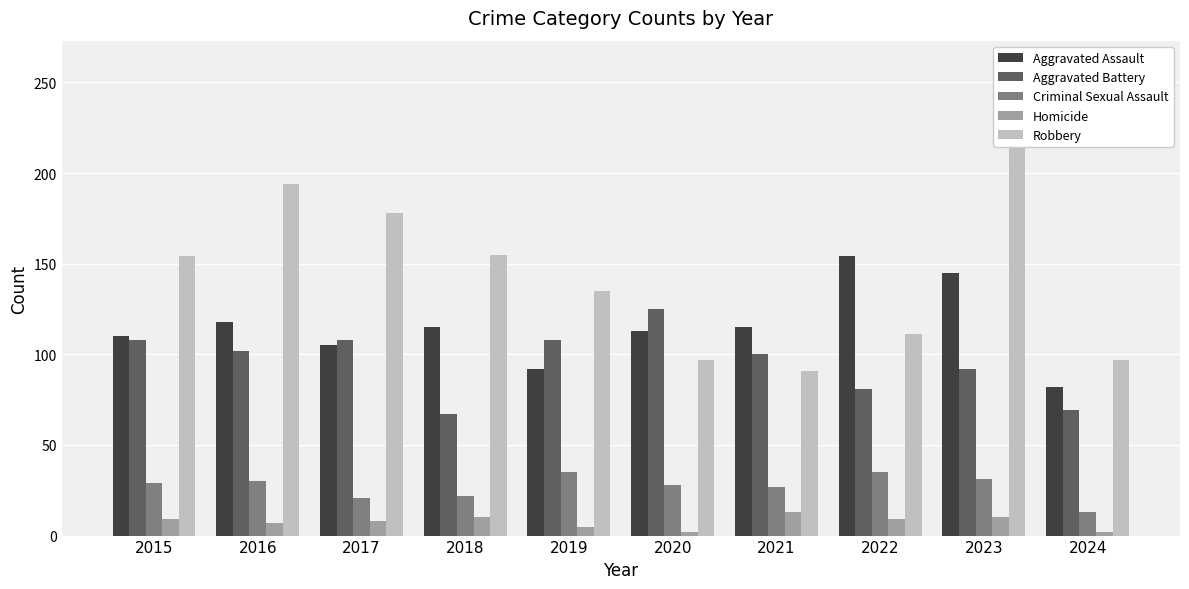

Which category has the highest value in the Criminal Sexual Assault series?

2019